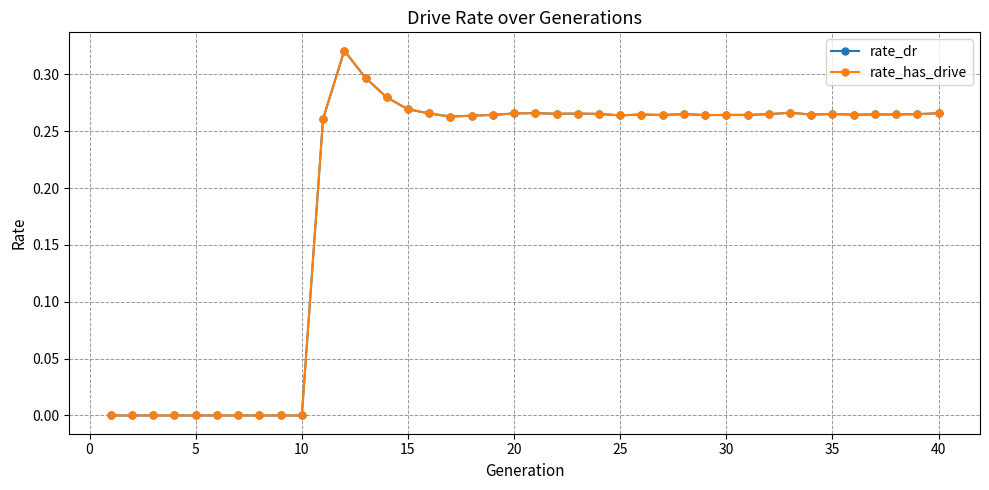

Does the chart have visible grid lines?

Yes